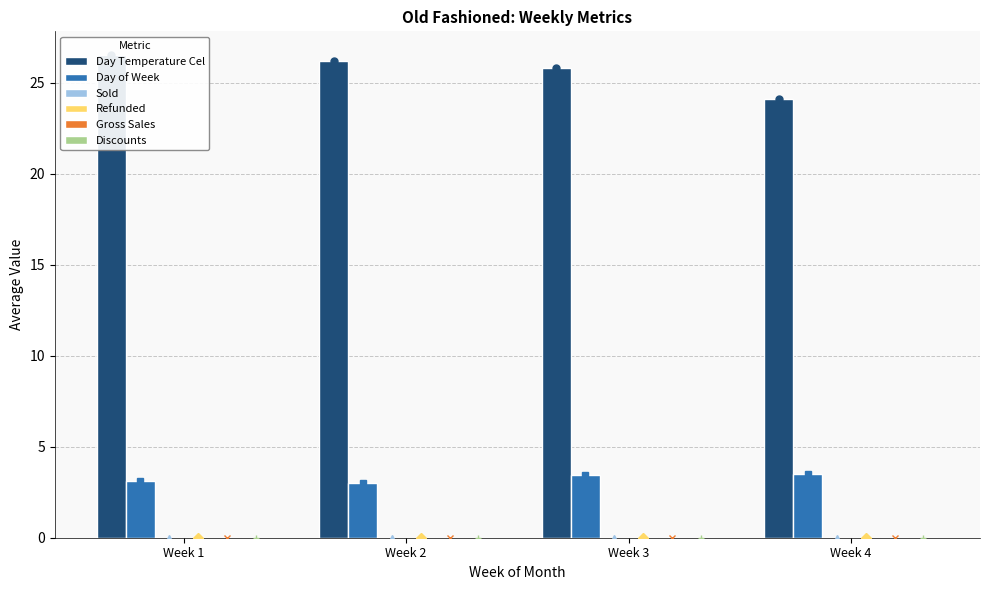

What are all the series names shown in the legend?

Day Temperature Cel, Day of Week, Sold, Refunded, Gross Sales, Discounts